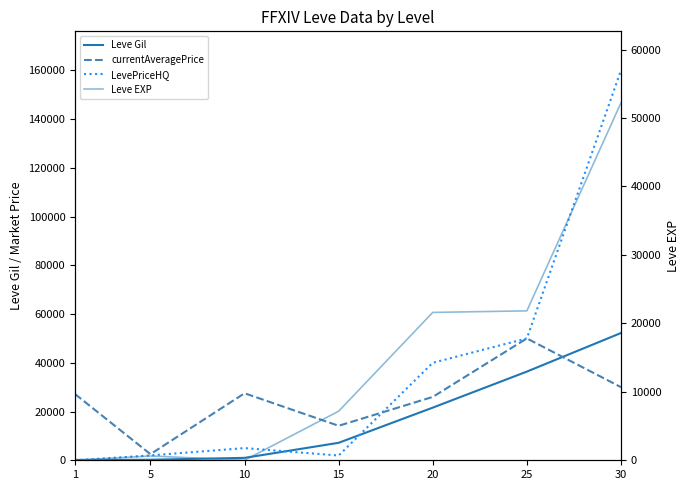

What is the value of the LevePriceHQ point at the 4th from the left?

1949